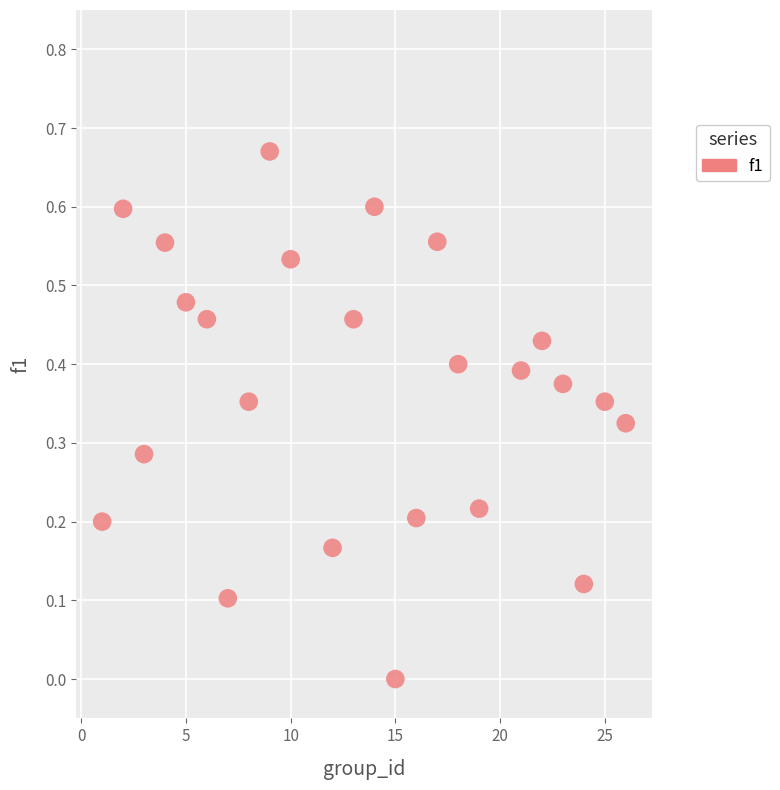

What is the range of X values (max minus min)?

25.0